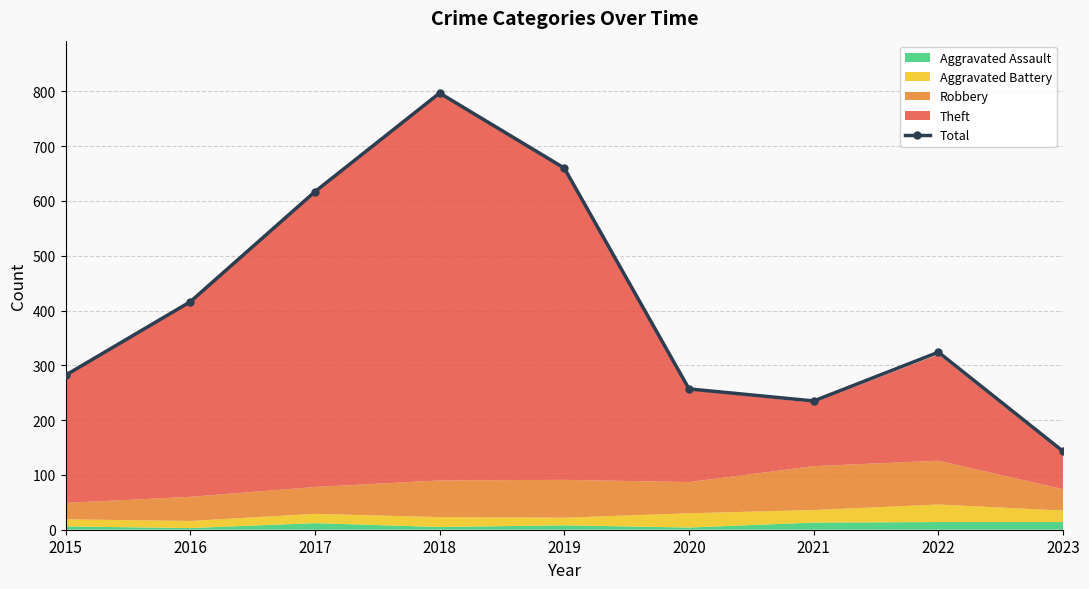

Where does the data first go above 324?

2016